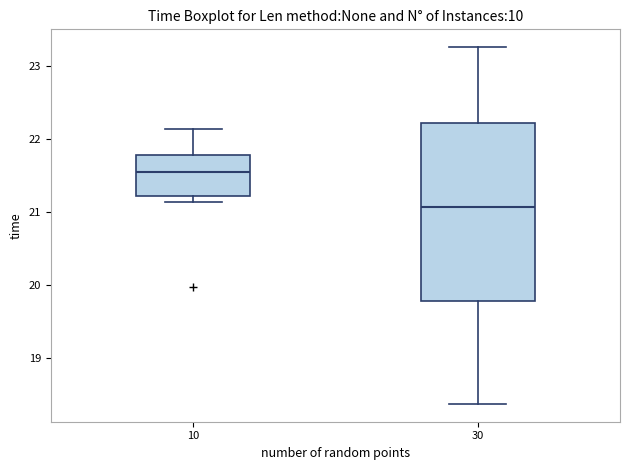

Which box has the highest median line?

10